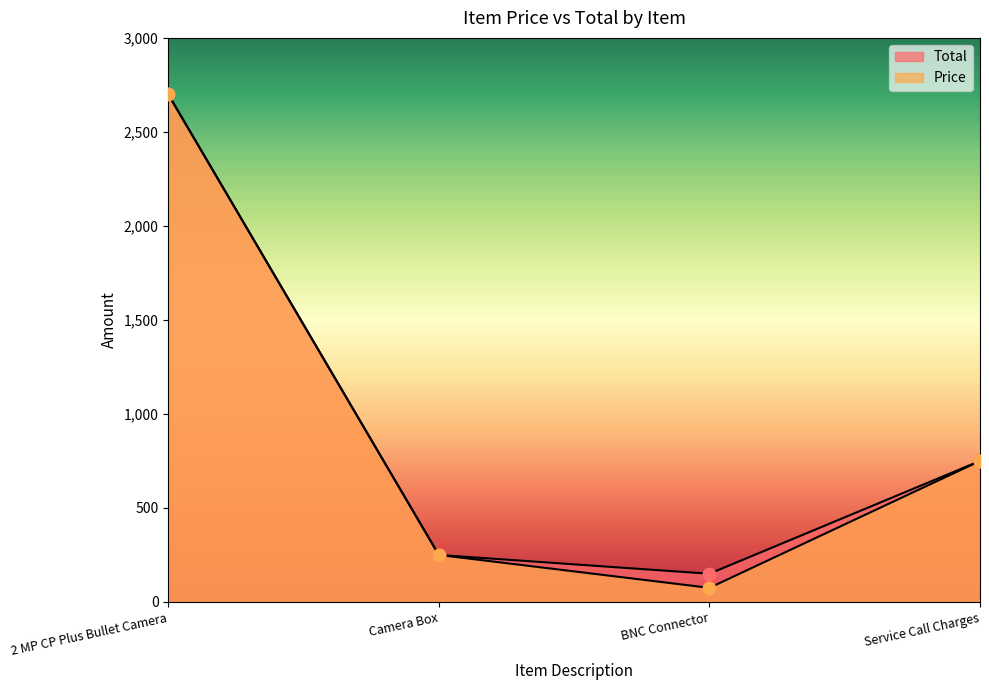

At how many categories does at least one series exceed 1573?

1